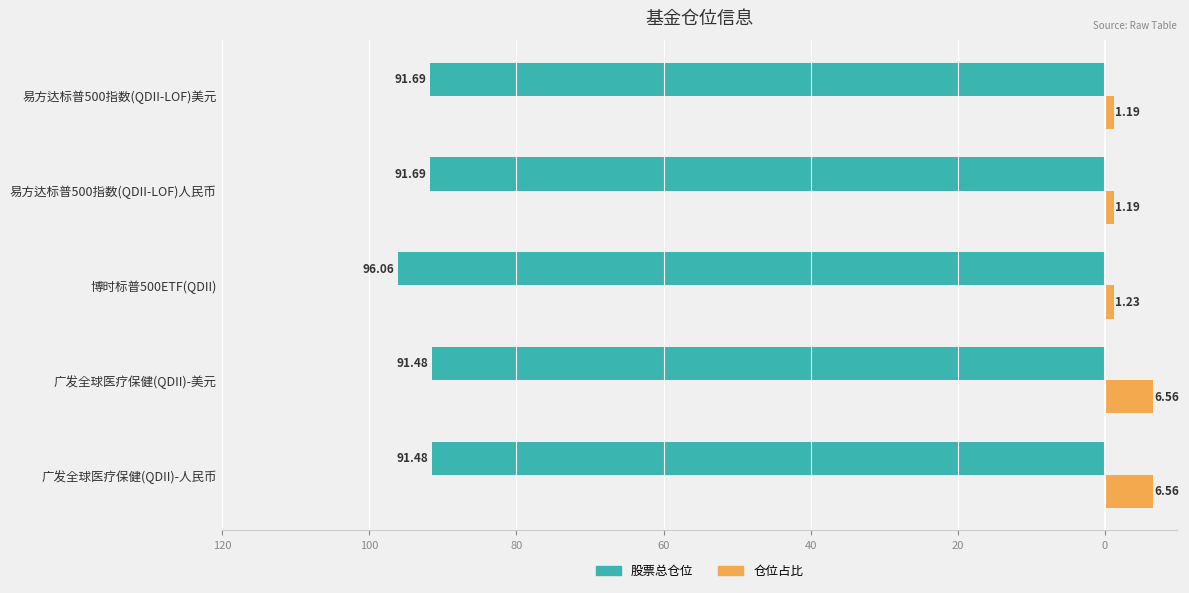

What are all the series names shown in the legend?

股票总仓位, 仓位占比